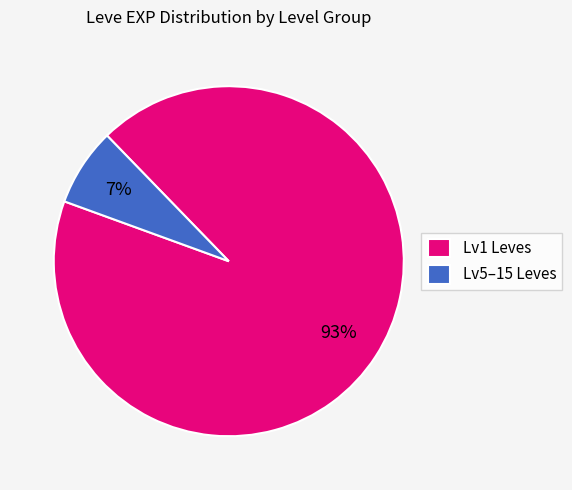

What is the smallest slice in the pie chart?

Lv5–15 Leves